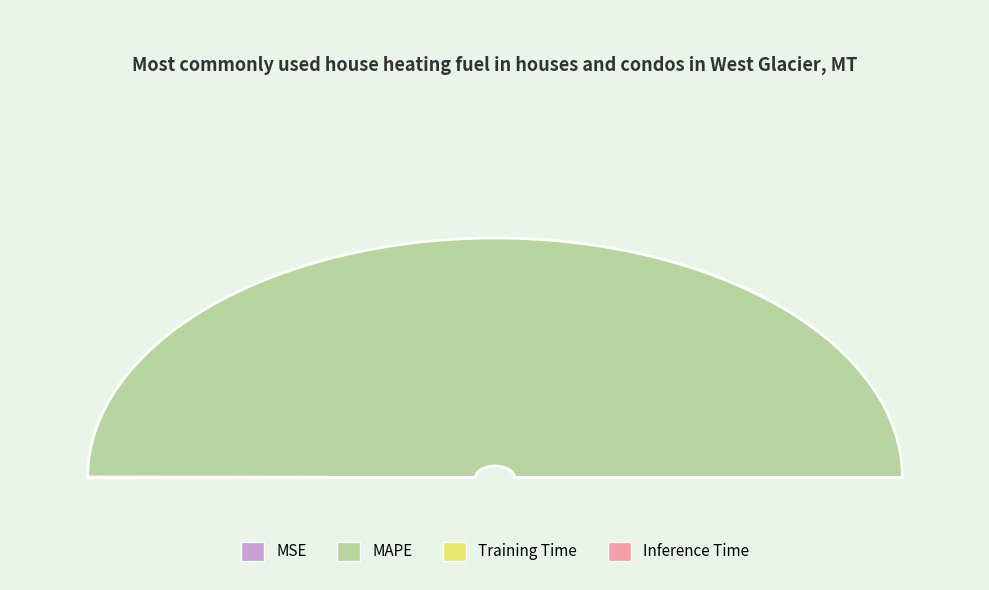

Combined, what portion of the pie is Training Time and MAPE?

99.9%